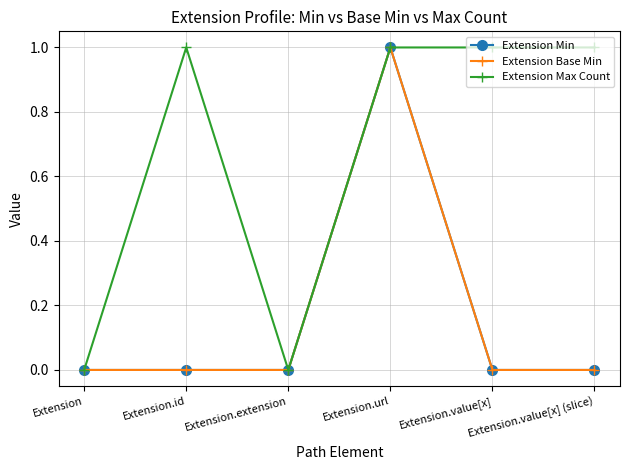

What is the total value across all series at Extension.id?

1